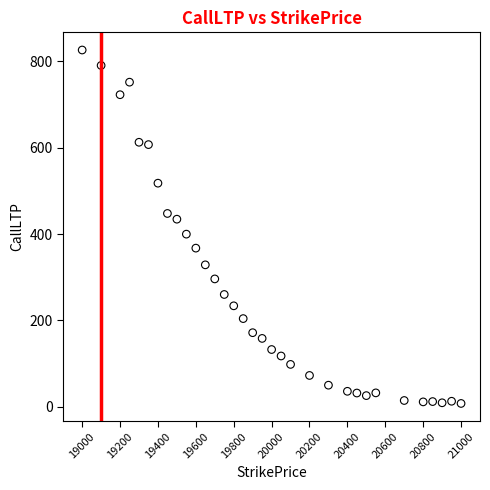

What is the range of X values (max minus min)?

2000.0